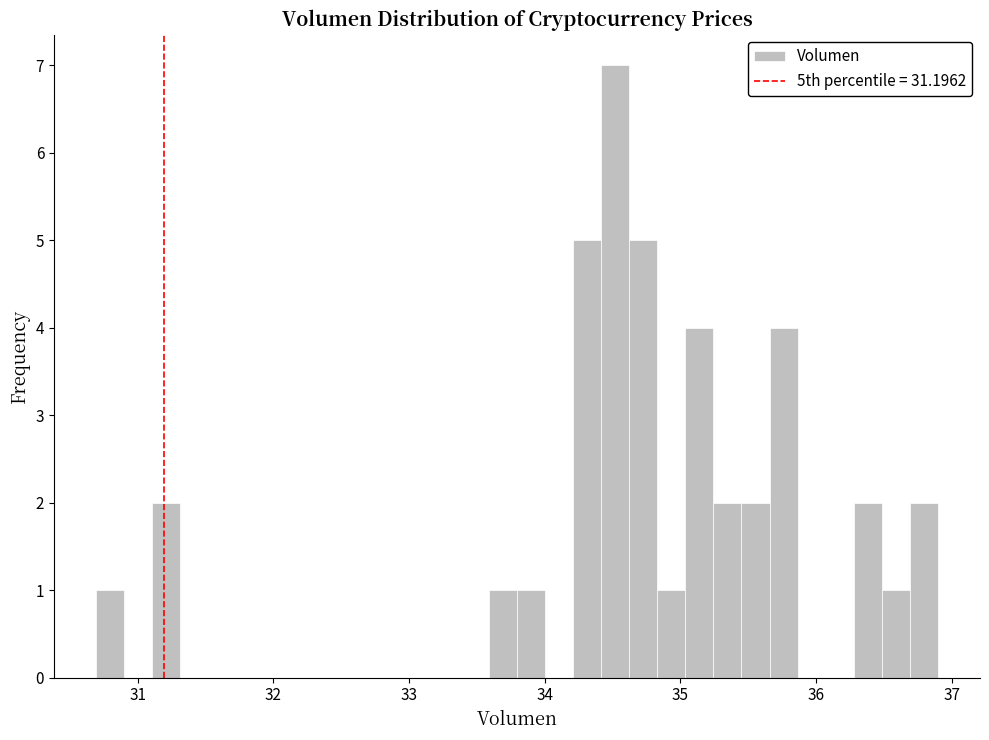

Read against the x-axis, roughly where is the centre of the tallest bar?

34.5